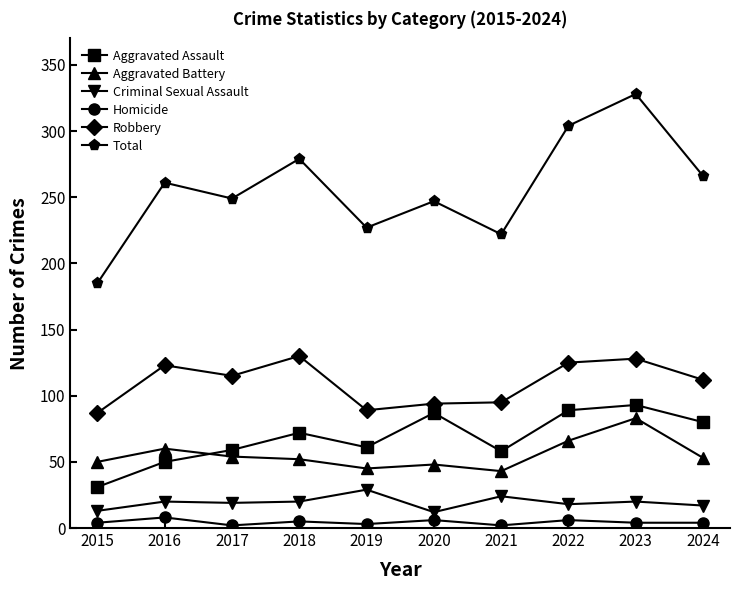

Which series has the largest range (max minus min)?

Total